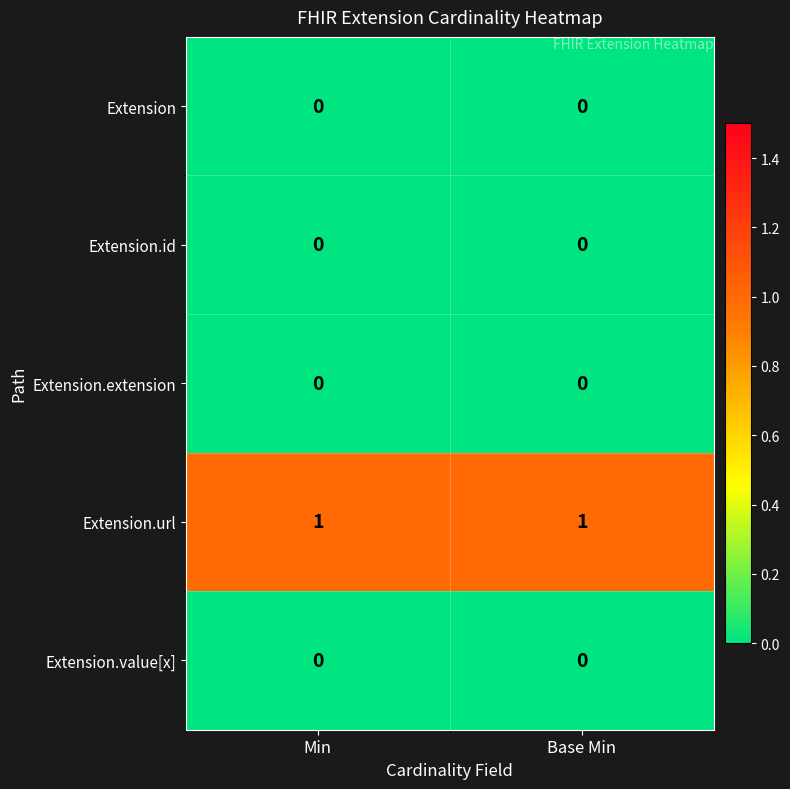

The value of Extension.url at Base Min is 1. True or false?

True